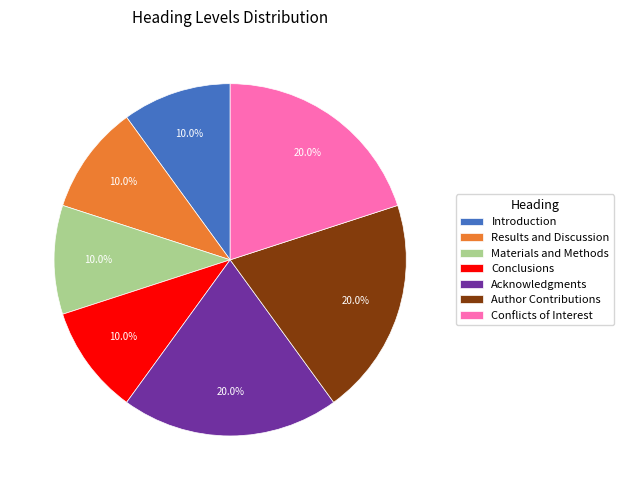

Approximately how many times larger is the value at Conclusions compared to Materials and Methods?

1.0